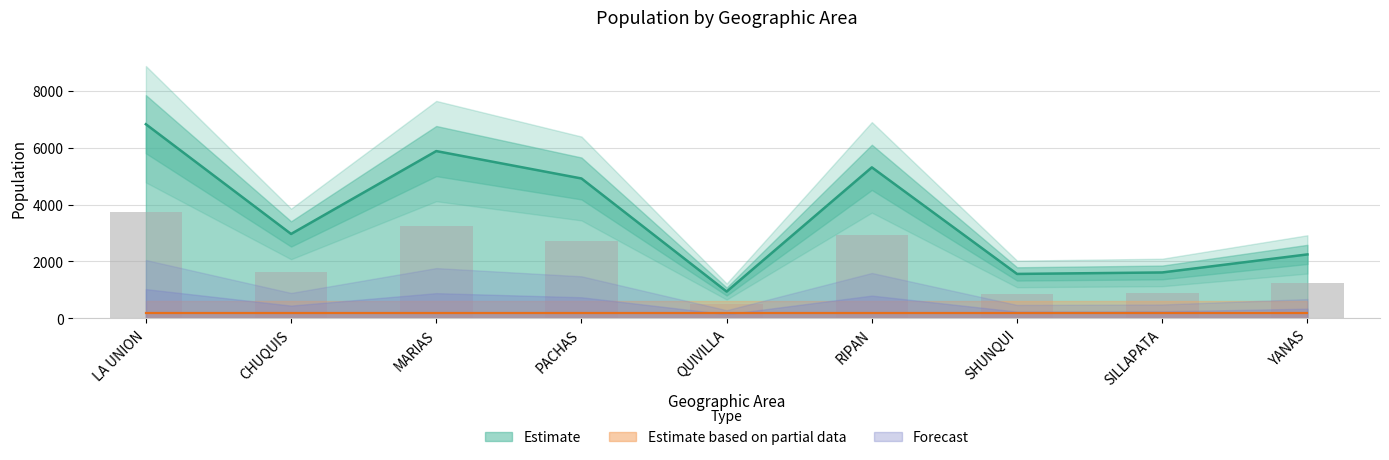

List the labels in order of value, smallest first.

QUIVILLA, SHUNQUI, SILLAPATA, YANAS, CHUQUIS, PACHAS, RIPAN, MARIAS, LA UNION